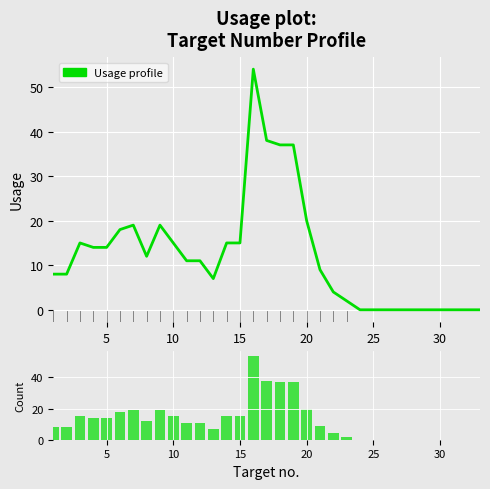

The value of Usage profile at 15 is 7. True or false?

False